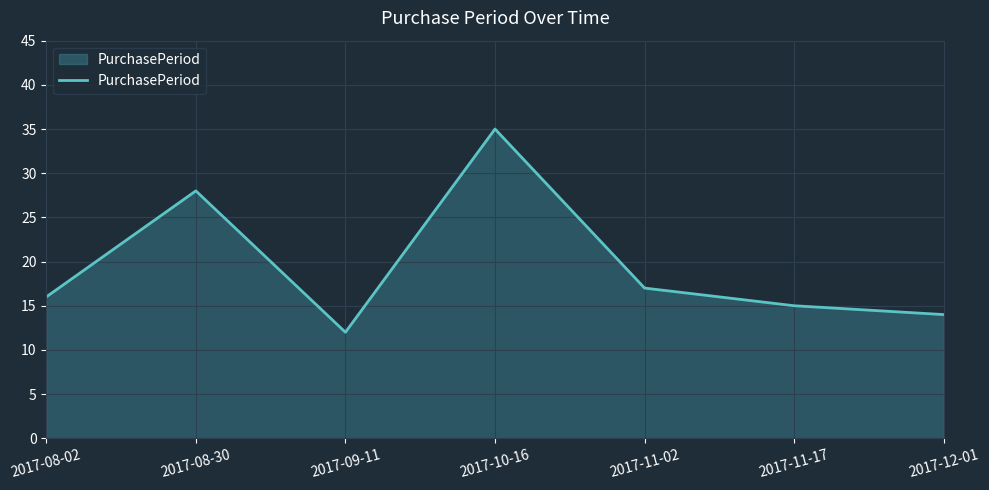

At which category does the data reach its first local valley?

2017-09-11